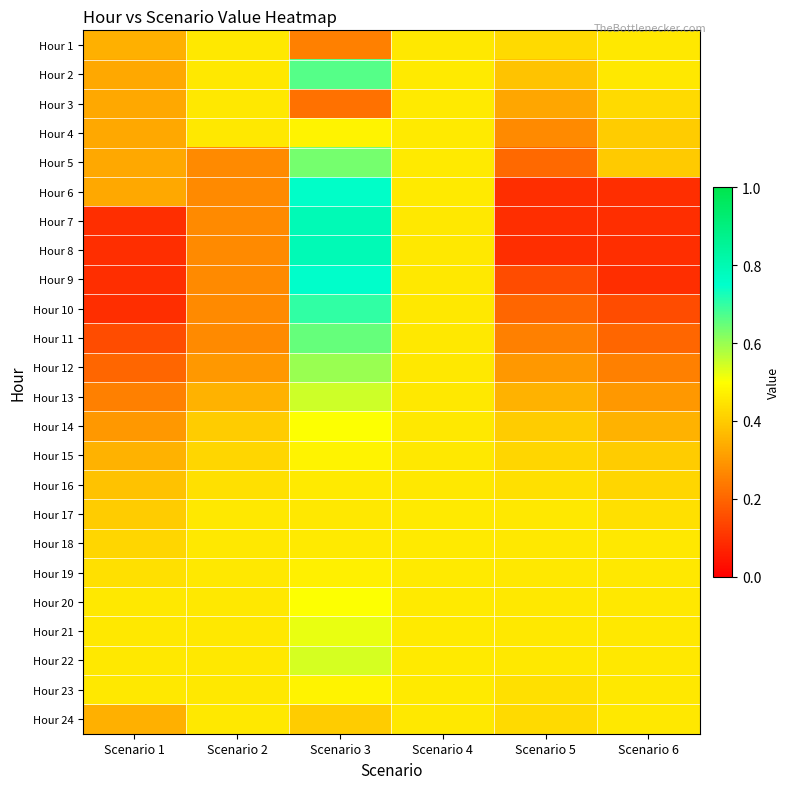

Reading left to right, what are all the values shown in this chart?

Hour 1: Scenario 1=0.3	Scenario 2=0.5	Scenario 3=0.3	Scenario 4=0.5	Scenario 5=0.4	Scenario 6=0.5
Hour 2: Scenario 1=0.3	Scenario 2=0.5	Scenario 3=0.7	Scenario 4=0.5	Scenario 5=0.4	Scenario 6=0.5
Hour 3: Scenario 1=0.3	Scenario 2=0.5	Scenario 3=0.2	Scenario 4=0.5	Scenario 5=0.3	Scenario 6=0.4
Hour 4: Scenario 1=0.3	Scenario 2=0.5	Scenario 3=0.5	Scenario 4=0.5	Scenario 5=0.3	Scenario 6=0.4
Hour 5: Scenario 1=0.3	Scenario 2=0.3	Scenario 3=0.6	Scenario 4=0.5	Scenario 5=0.2	Scenario 6=0.4
Hour 6: Scenario 1=0.3	Scenario 2=0.3	Scenario 3=0.8	Scenario 4=0.5	Scenario 5=0.1	Scenario 6=0.1
Hour 7: Scenario 1=0.1	Scenario 2=0.3	Scenario 3=0.8	Scenario 4=0.5	Scenario 5=0.1	Scenario 6=0.1
Hour 8: Scenario 1=0.1	Scenario 2=0.3	Scenario 3=0.8	Scenario 4=0.5	Scenario 5=0.1	Scenario 6=0.1
Hour 9: Scenario 1=0.1	Scenario 2=0.3	Scenario 3=0.8	Scenario 4=0.5	Scenario 5=0.1	Scenario 6=0.1
Hour 10: Scenario 1=0.1	Scenario 2=0.3	Scenario 3=0.7	Scenario 4=0.5	Scenario 5=0.2	Scenario 6=0.1
Hour 11: Scenario 1=0.1	Scenario 2=0.3	Scenario 3=0.7	Scenario 4=0.5	Scenario 5=0.2	Scenario 6=0.2
Hour 12: Scenario 1=0.2	Scenario 2=0.3	Scenario 3=0.6	Scenario 4=0.5	Scenario 5=0.3	Scenario 6=0.2
Hour 13: Scenario 1=0.2	Scenario 2=0.3	Scenario 3=0.6	Scenario 4=0.5	Scenario 5=0.3	Scenario 6=0.3
Hour 14: Scenario 1=0.3	Scenario 2=0.4	Scenario 3=0.5	Scenario 4=0.5	Scenario 5=0.4	Scenario 6=0.3
Hour 15: Scenario 1=0.3	Scenario 2=0.4	Scenario 3=0.5	Scenario 4=0.5	Scenario 5=0.4	Scenario 6=0.4
Hour 16: Scenario 1=0.4	Scenario 2=0.4	Scenario 3=0.5	Scenario 4=0.5	Scenario 5=0.4	Scenario 6=0.4
Hour 17: Scenario 1=0.4	Scenario 2=0.5	Scenario 3=0.5	Scenario 4=0.5	Scenario 5=0.5	Scenario 6=0.4
Hour 18: Scenario 1=0.4	Scenario 2=0.5	Scenario 3=0.5	Scenario 4=0.5	Scenario 5=0.5	Scenario 6=0.5
Hour 19: Scenario 1=0.4	Scenario 2=0.5	Scenario 3=0.5	Scenario 4=0.5	Scenario 5=0.5	Scenario 6=0.5
Hour 20: Scenario 1=0.5	Scenario 2=0.5	Scenario 3=0.5	Scenario 4=0.5	Scenario 5=0.5	Scenario 6=0.5
Hour 21: Scenario 1=0.5	Scenario 2=0.5	Scenario 3=0.5	Scenario 4=0.5	Scenario 5=0.5	Scenario 6=0.5
Hour 22: Scenario 1=0.5	Scenario 2=0.5	Scenario 3=0.5	Scenario 4=0.5	Scenario 5=0.5	Scenario 6=0.5
Hour 23: Scenario 1=0.5	Scenario 2=0.5	Scenario 3=0.5	Scenario 4=0.5	Scenario 5=0.4	Scenario 6=0.5
Hour 24: Scenario 1=0.3	Scenario 2=0.5	Scenario 3=0.4	Scenario 4=0.5	Scenario 5=0.4	Scenario 6=0.5